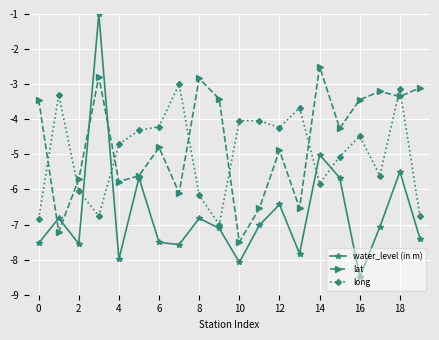

Which series ends up on top after the final intersection of lat and long?

lat